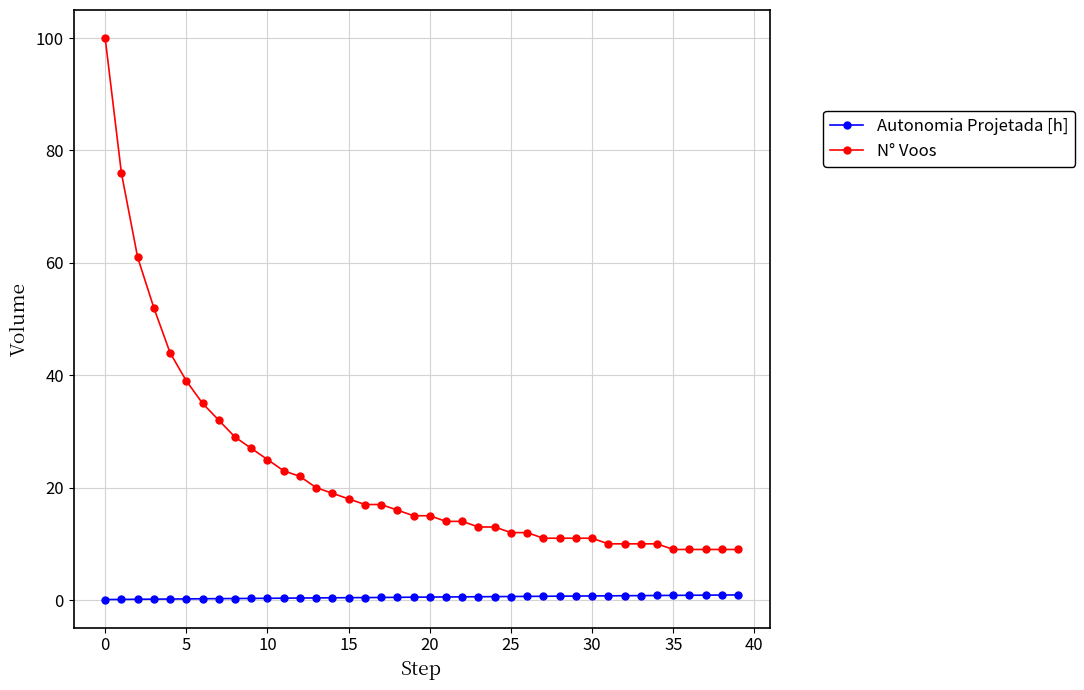

Rank the series by their maximum value, from lowest to highest.

Autonomia Projetada [h], N° Voos